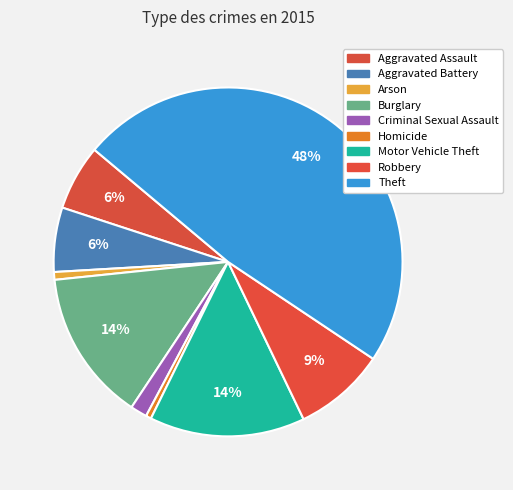

True or false: Aggravated Battery accounts for 16% of the total.

False